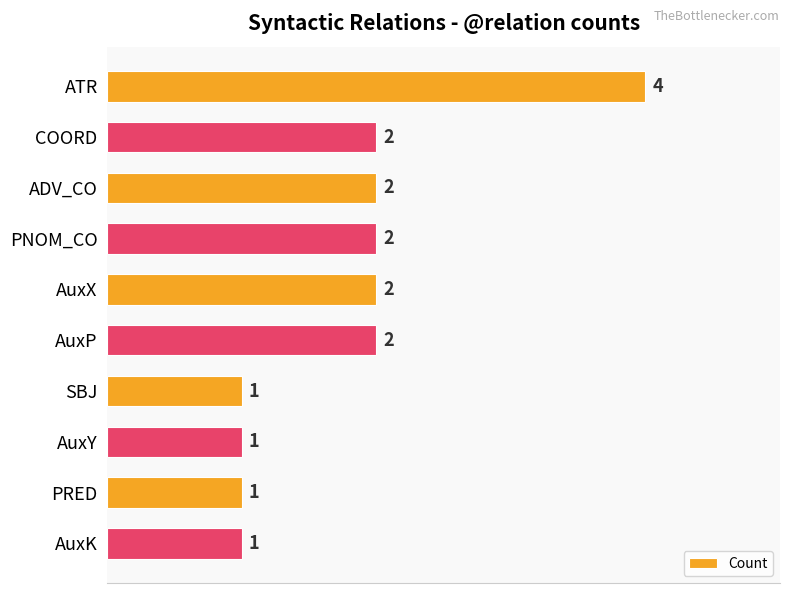

How many bars are there in total?

10